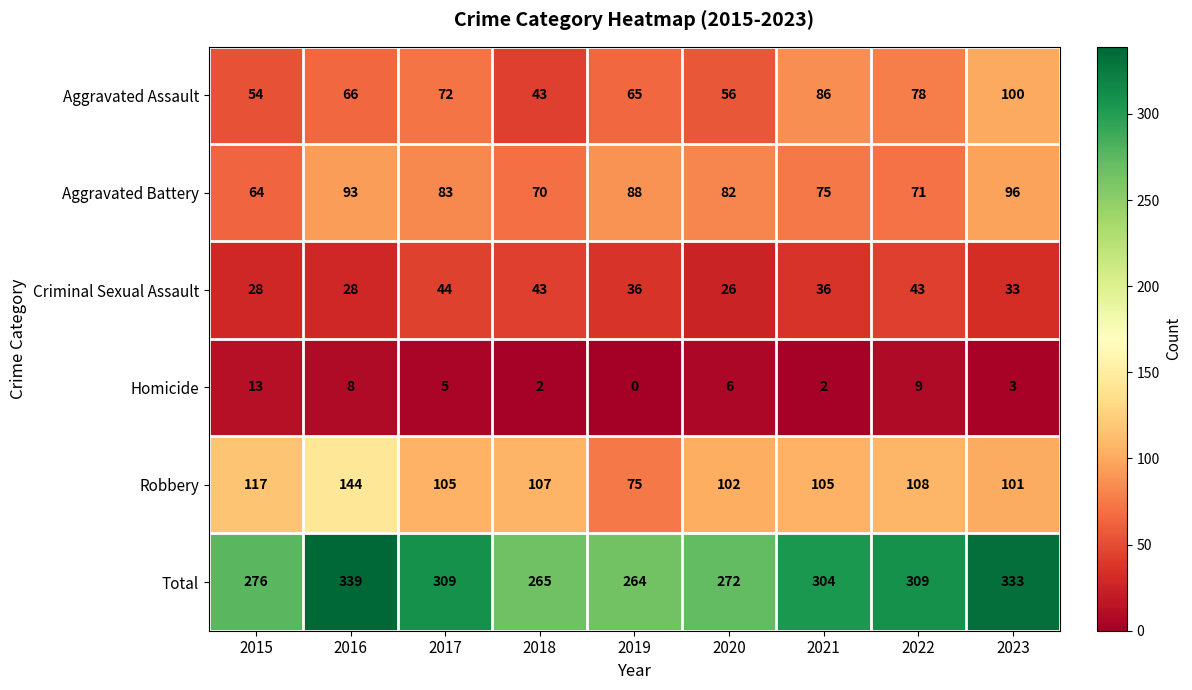

What is the difference between the maximum and minimum values in the Aggravated Battery series?

32